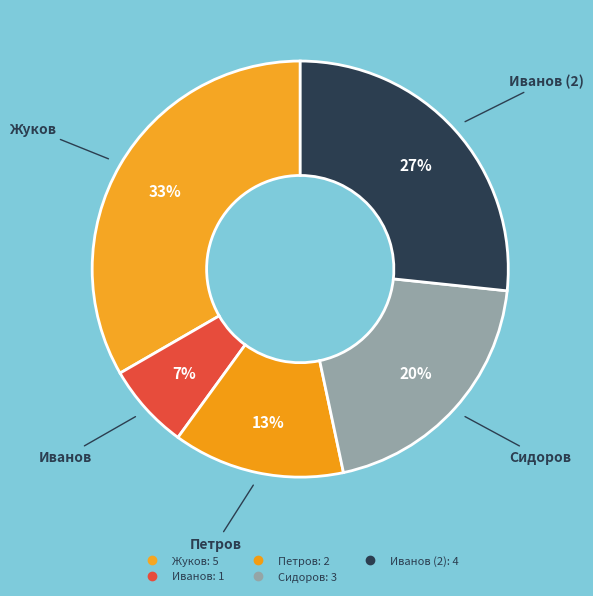

To the nearest percent, what is the difference between the largest and smallest slice percentages?

27%